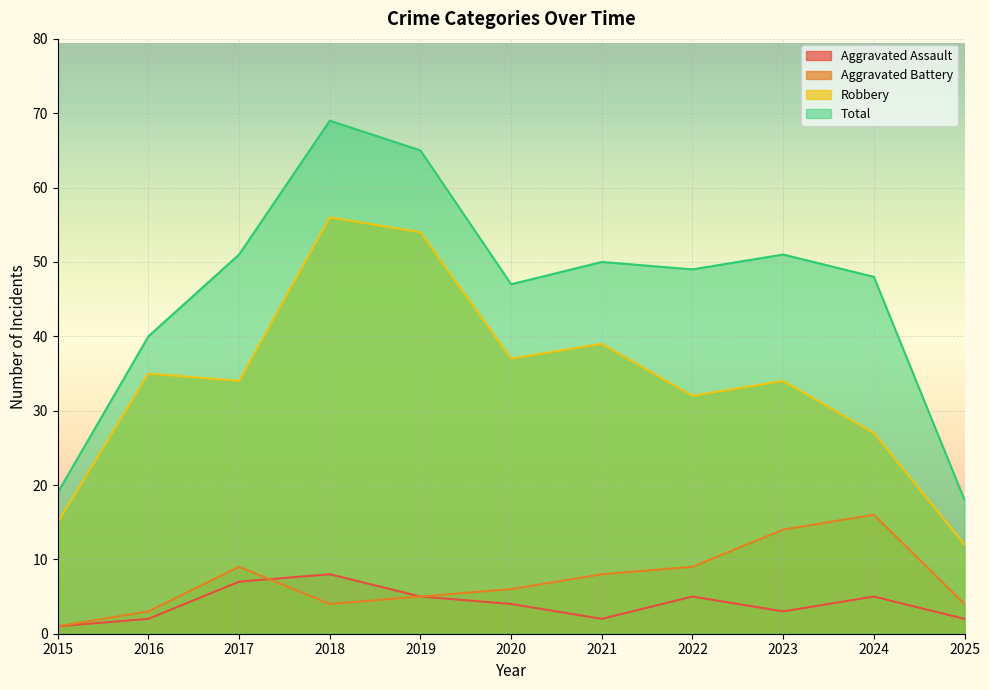

At which label is Aggravated Battery closest to 8?

2021